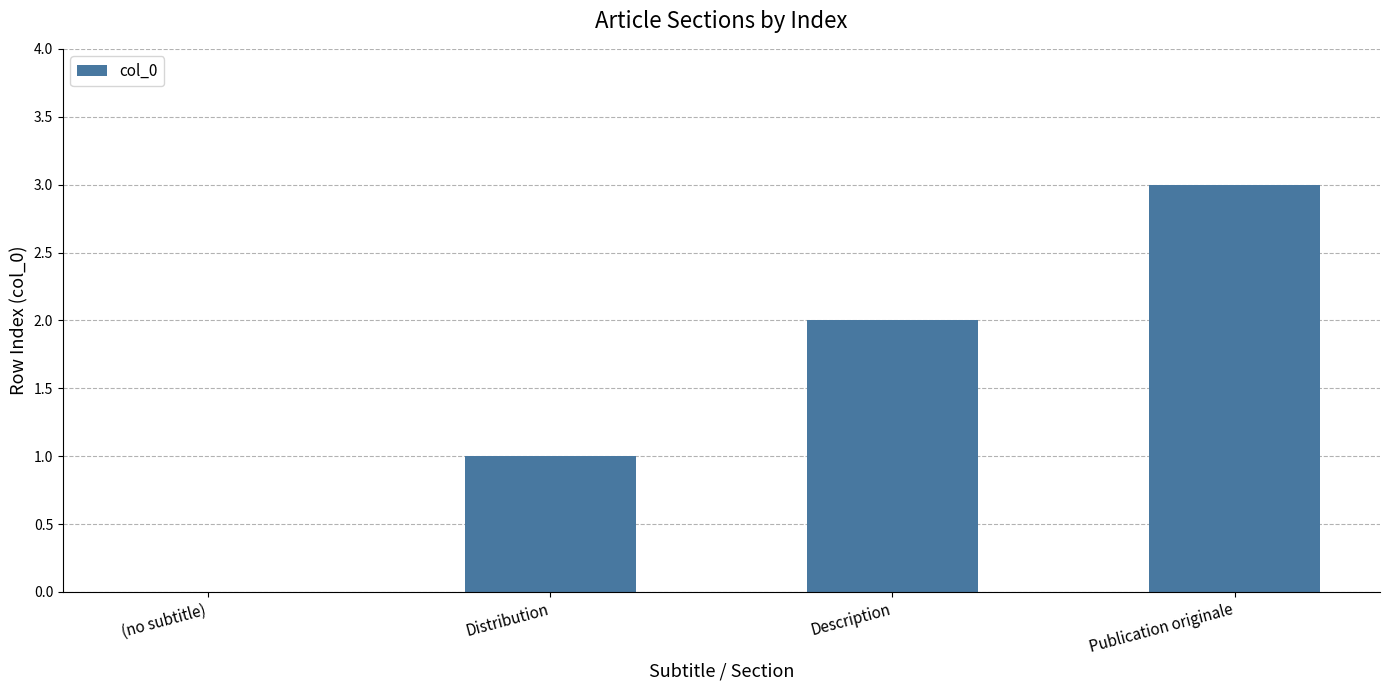

How many distinct data groups are displayed?

1